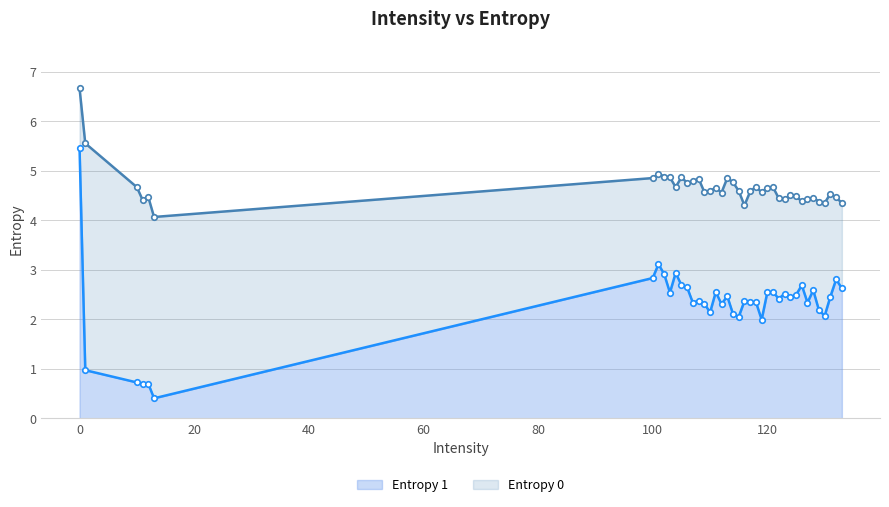

In Entropy 0, how many points are lower than both neighbors (excluding endpoints)?

11